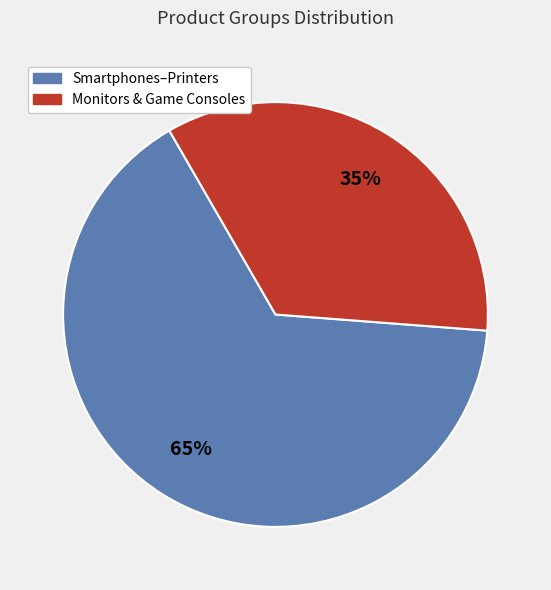

To the nearest percent, what percentage of the pie is Monitors & Game Consoles?

35%